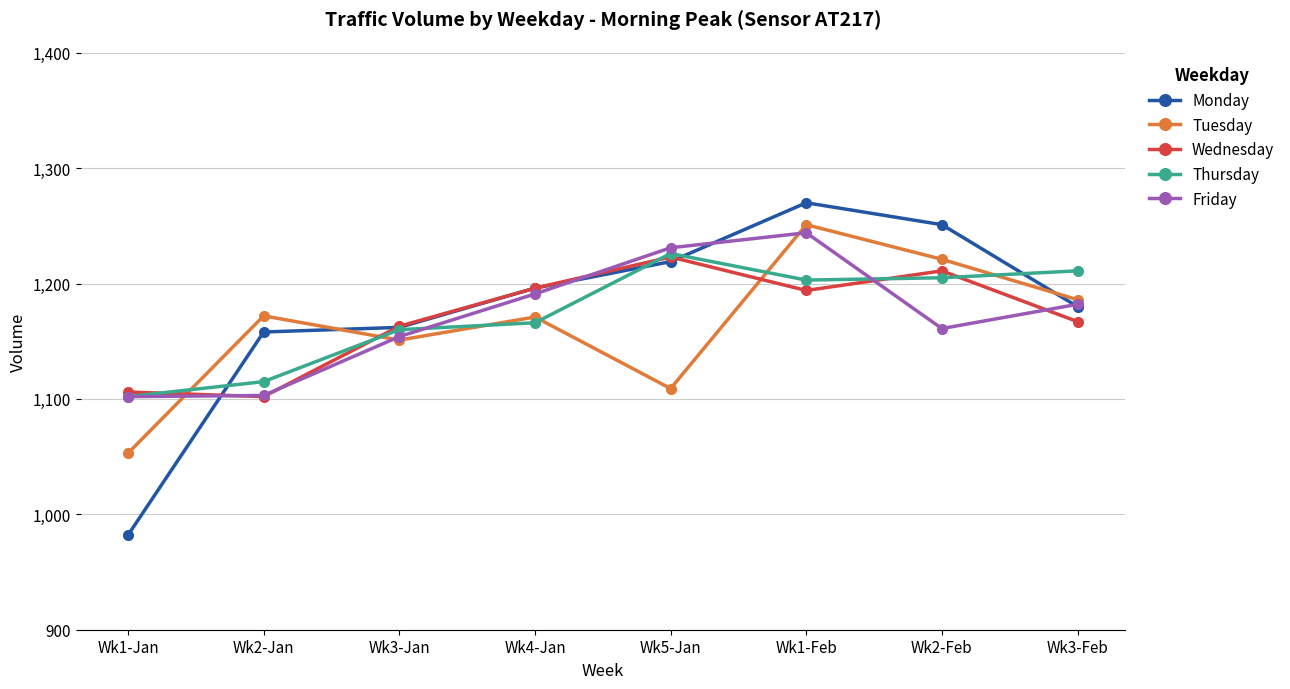

What is the spread (max minus min) of values at Wk3-Feb?

44